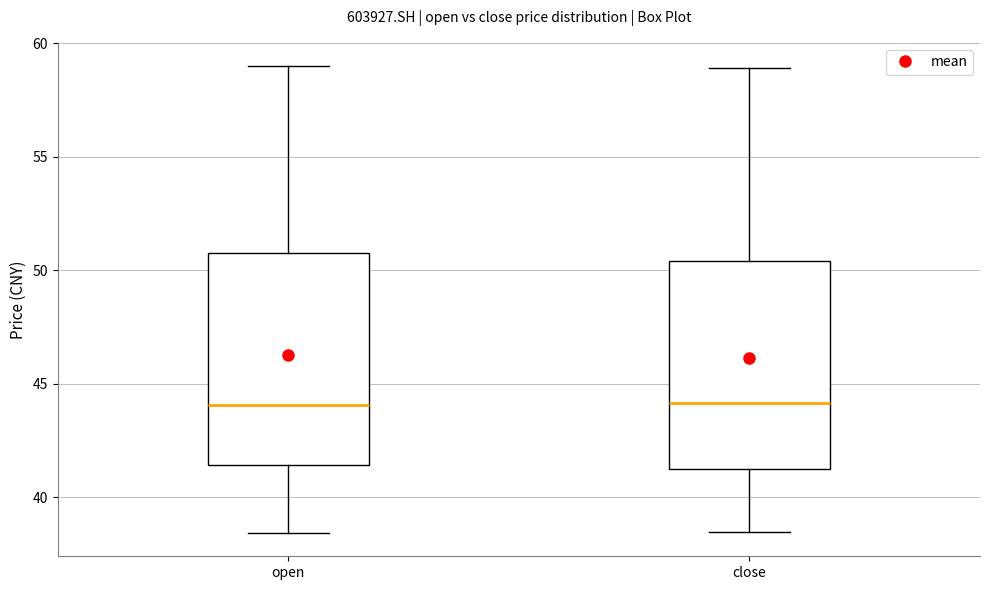

Where does the lower whisker of the box for open end on the y-axis? The values are not printed on the chart, so give them approximately, as read against the axis.

38.5